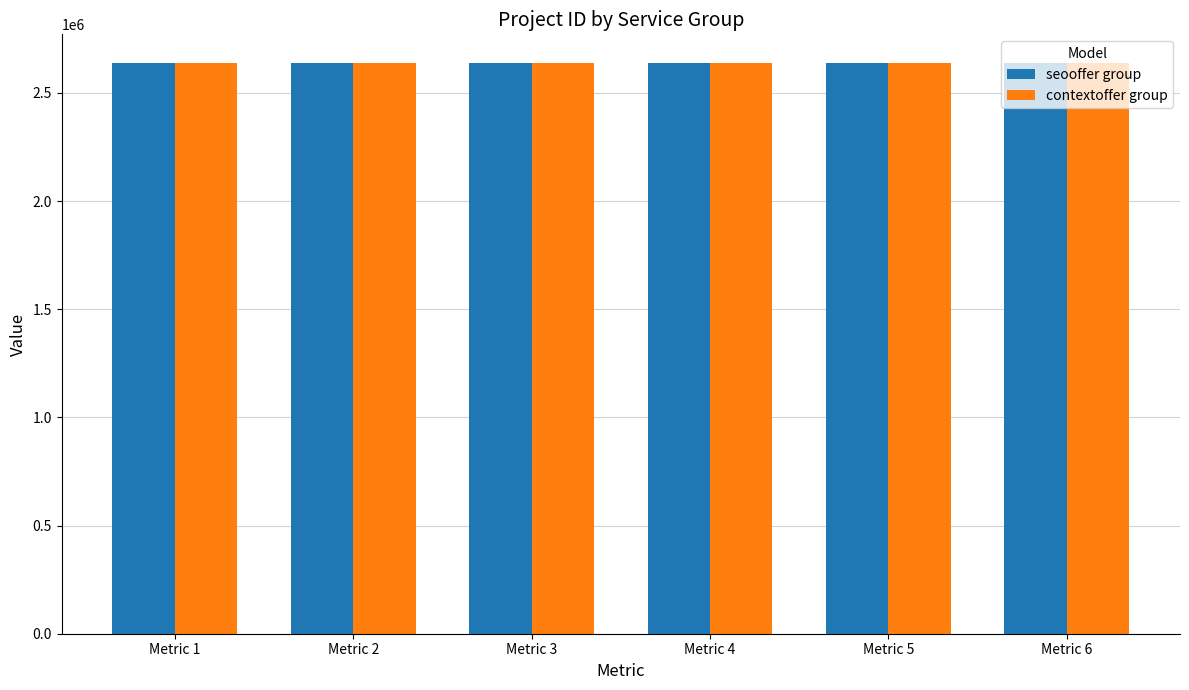

The value of seooffer group at Metric 2 is 883484. True or false?

False